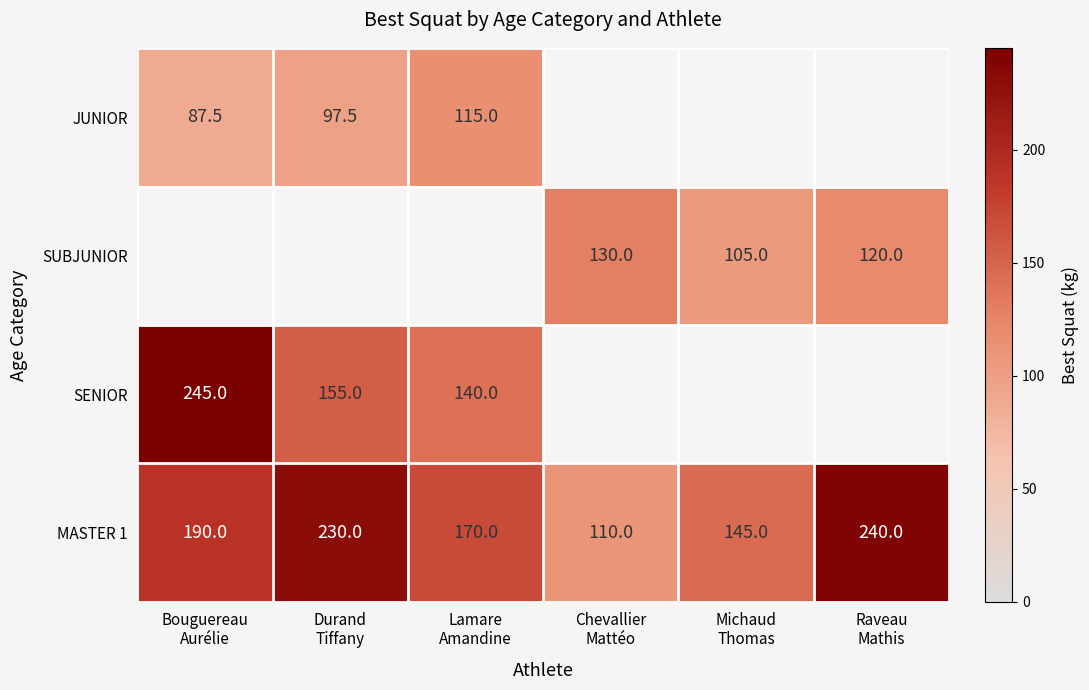

What is the difference between the second highest and second lowest values in the MASTER 1 series?

85.0